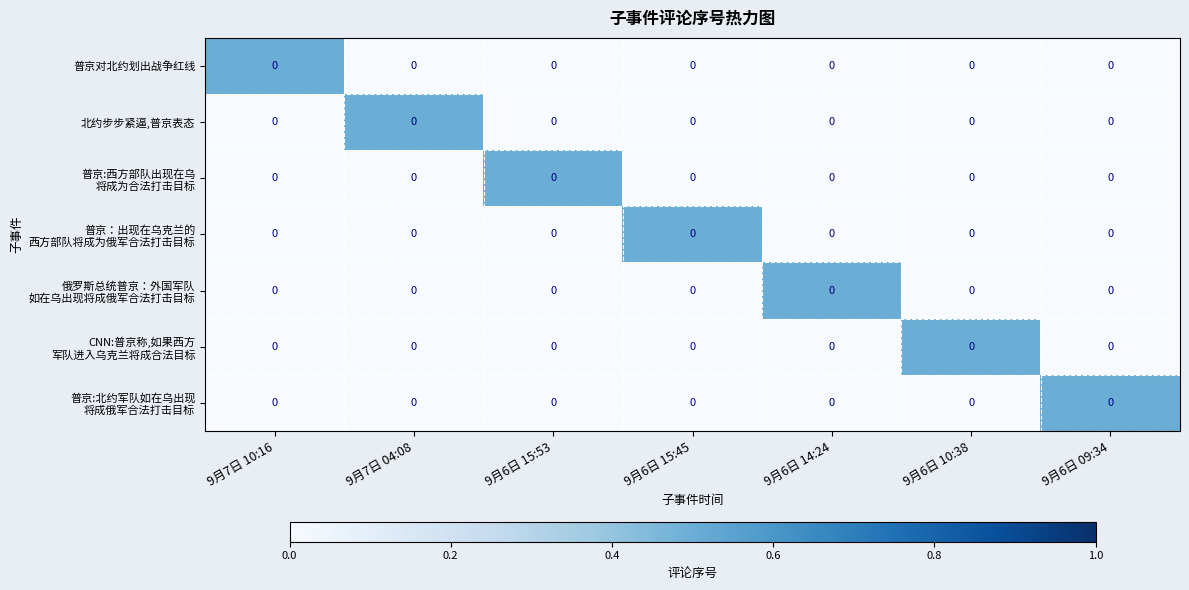

Which series has the widest spread of values?

普京对北约划出战争红线